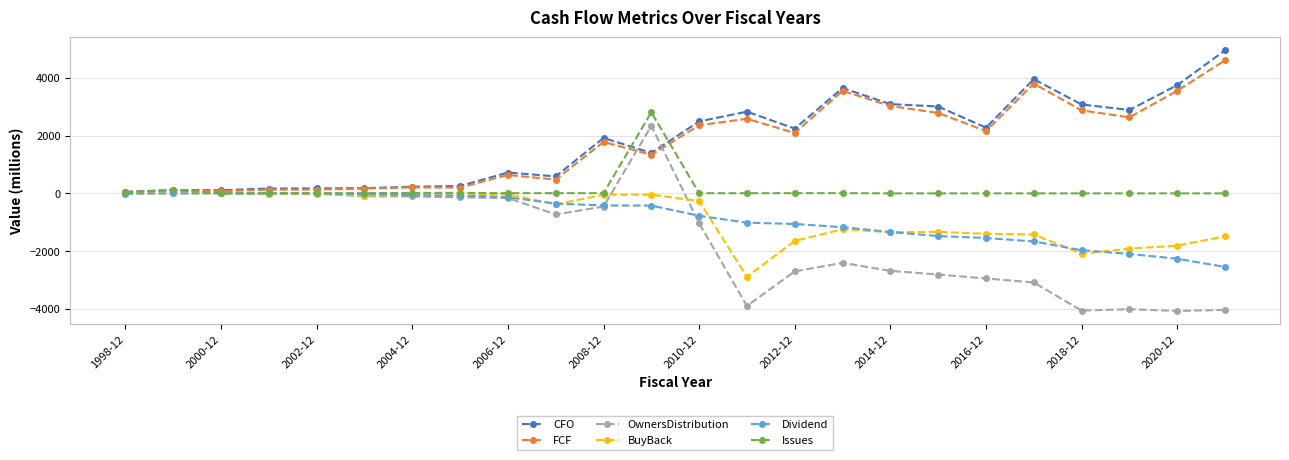

True or false: OwnersDistribution has more than 2 interior local peaks.

True